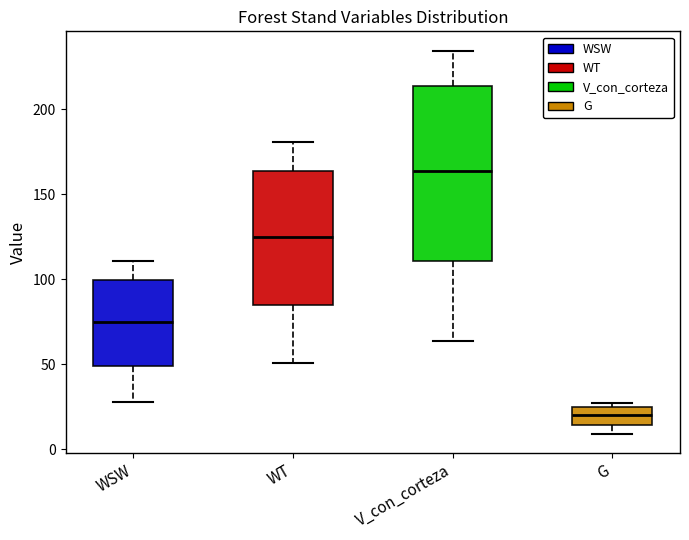

Where is the lower edge of the box for G on the y-axis? The values are not printed on the chart, so give them approximately, as read against the axis.

15